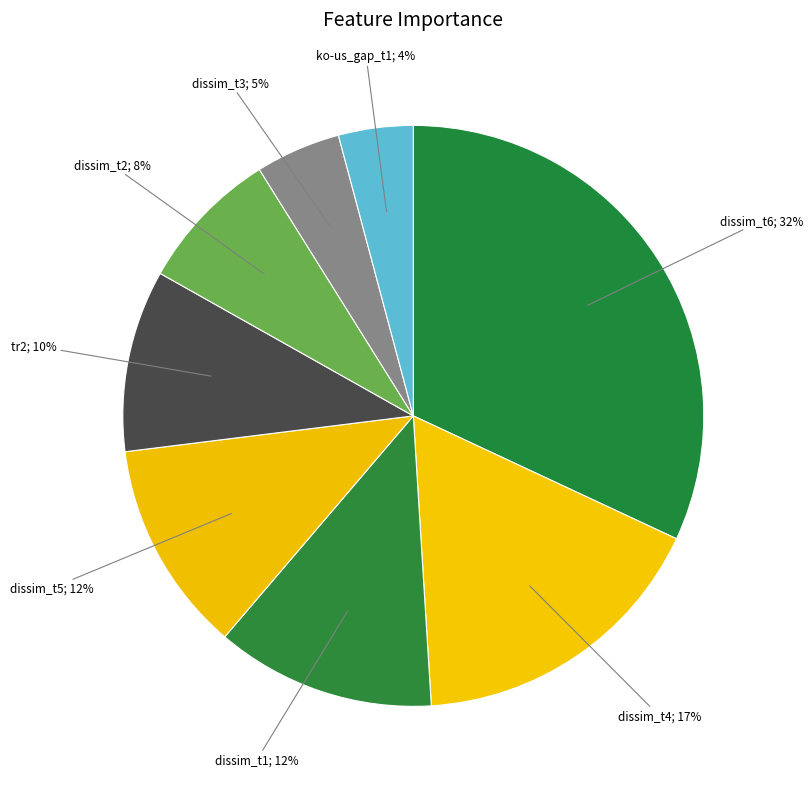

How many segments does this pie chart have?

8